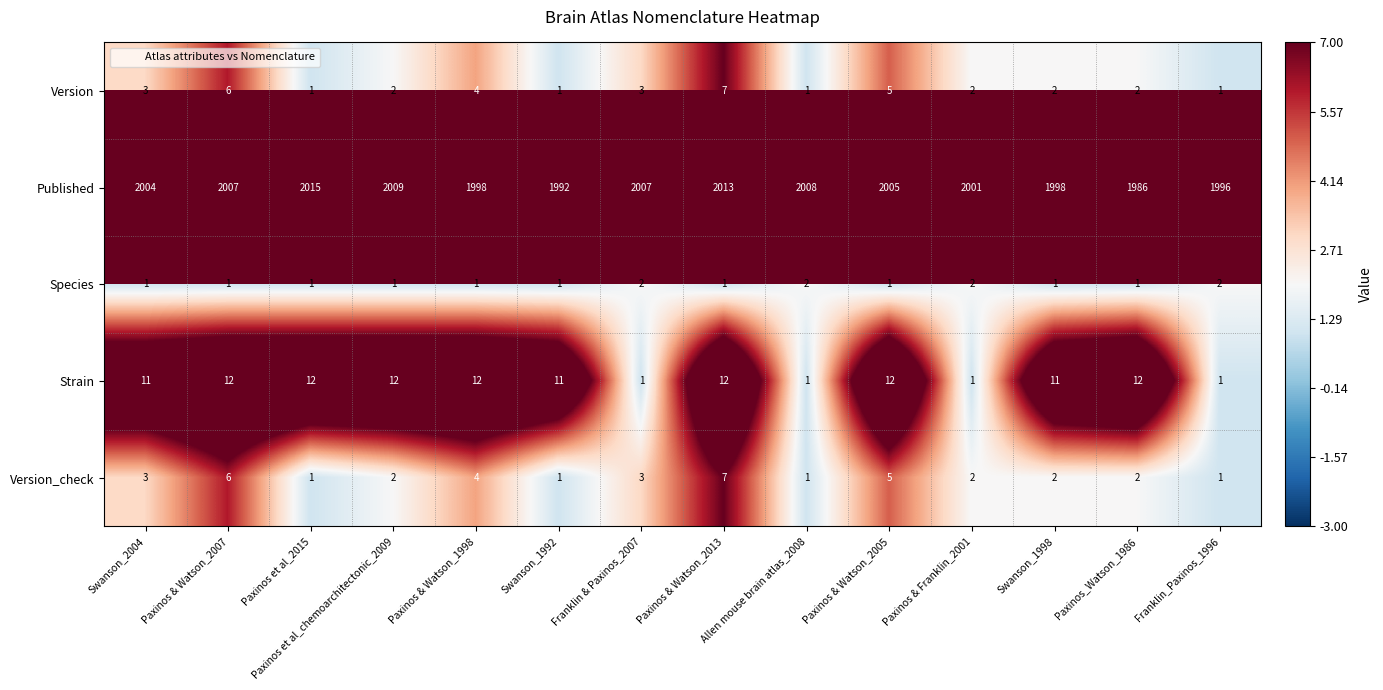

True or false: Species has a value of 0 at Paxinos_Watson_1986.

False